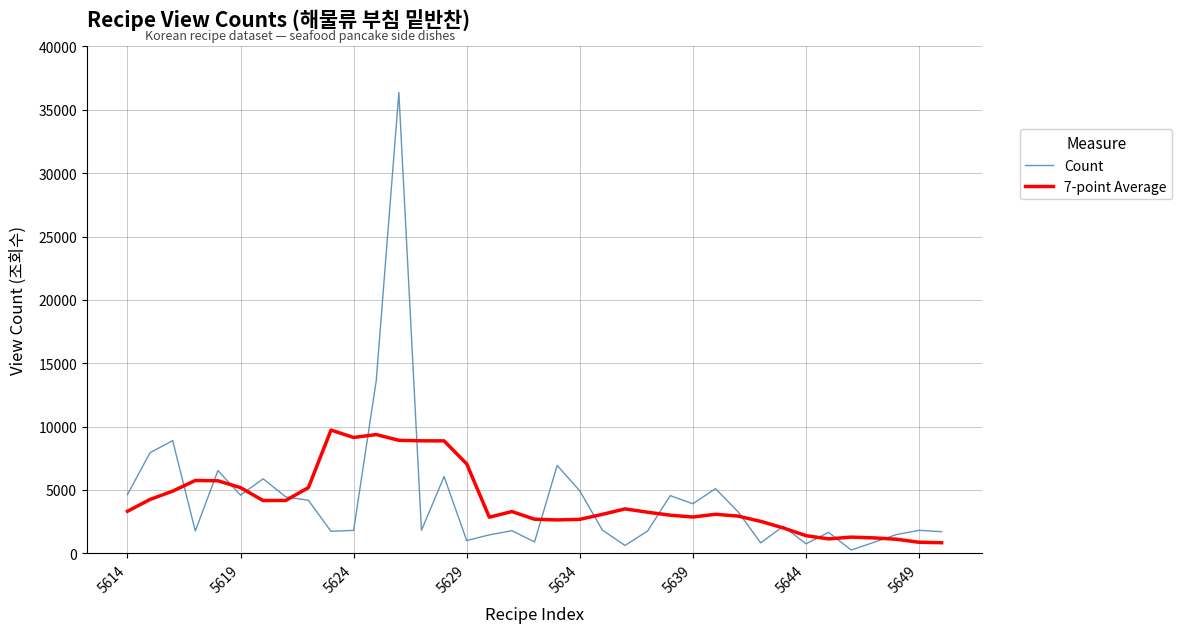

What is the maximum value shown in the chart?

36376.0